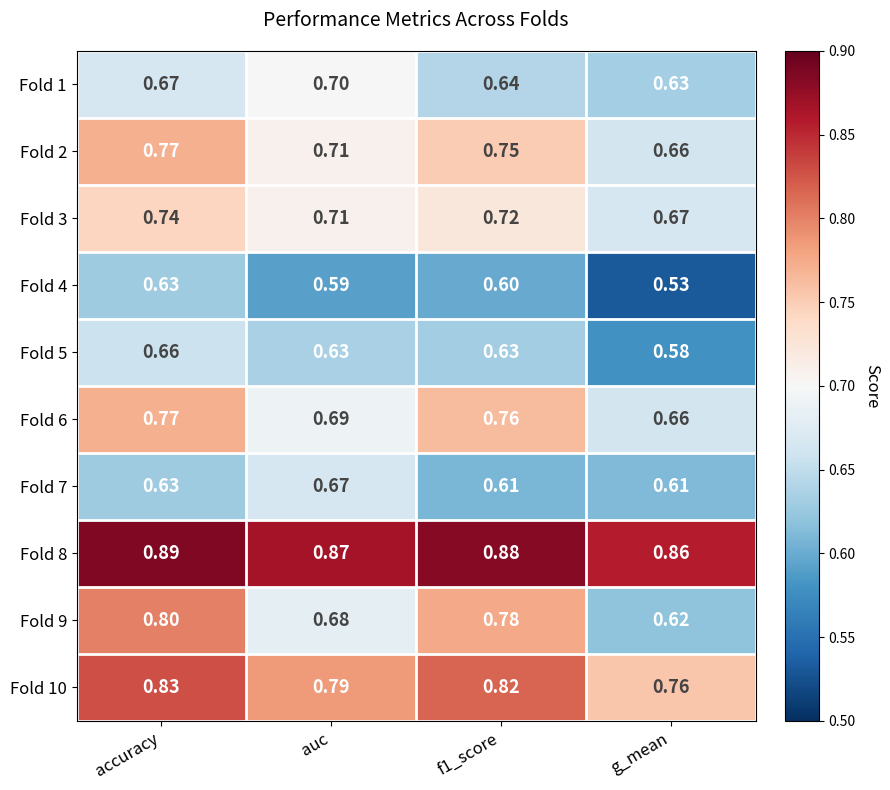

How many distinct data groups are displayed?

10